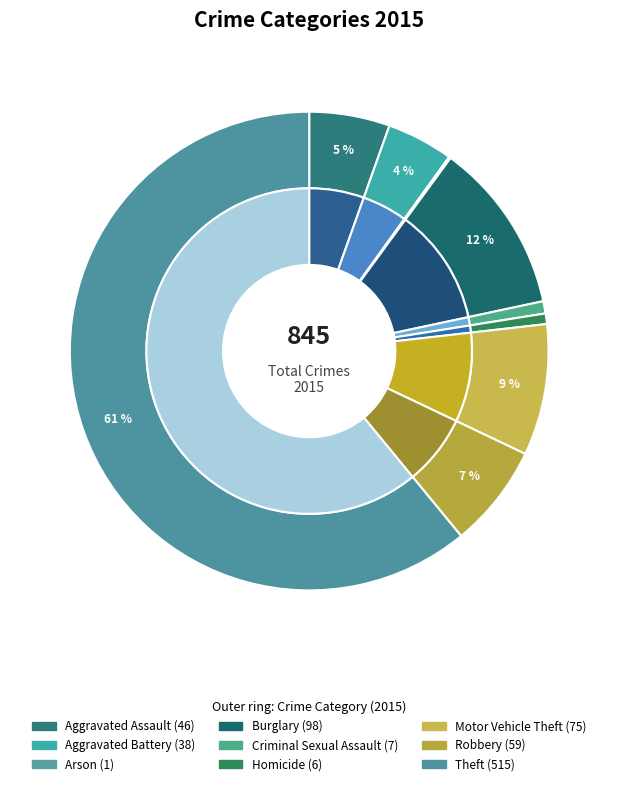

True or false: Theft accounts for 71% of the total.

False